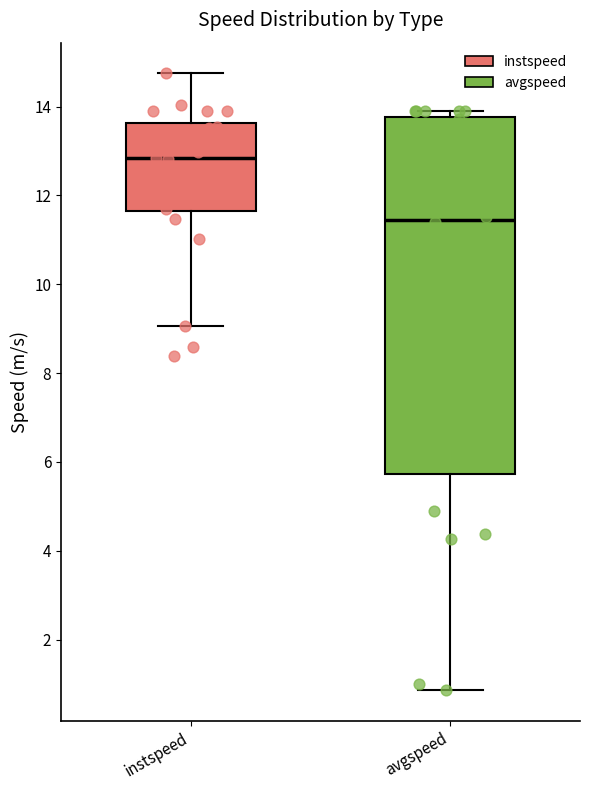

Which box has the lowest median line?

avgspeed